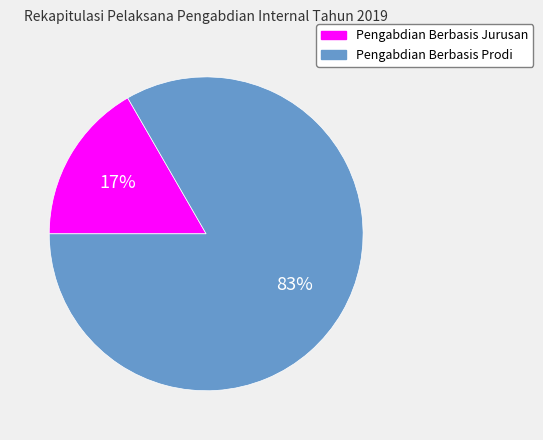

Between Pengabdian Berbasis Jurusan and Pengabdian Berbasis Prodi, which is larger?

Pengabdian Berbasis Prodi